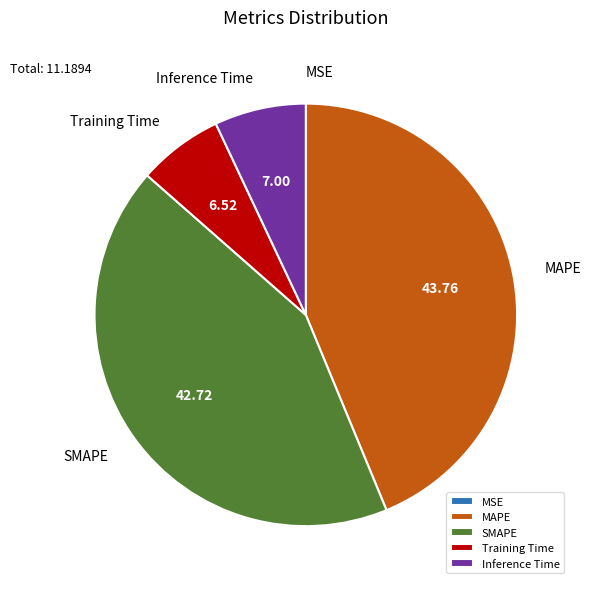

Combined, do SMAPE and Training Time account for over 50%?

No